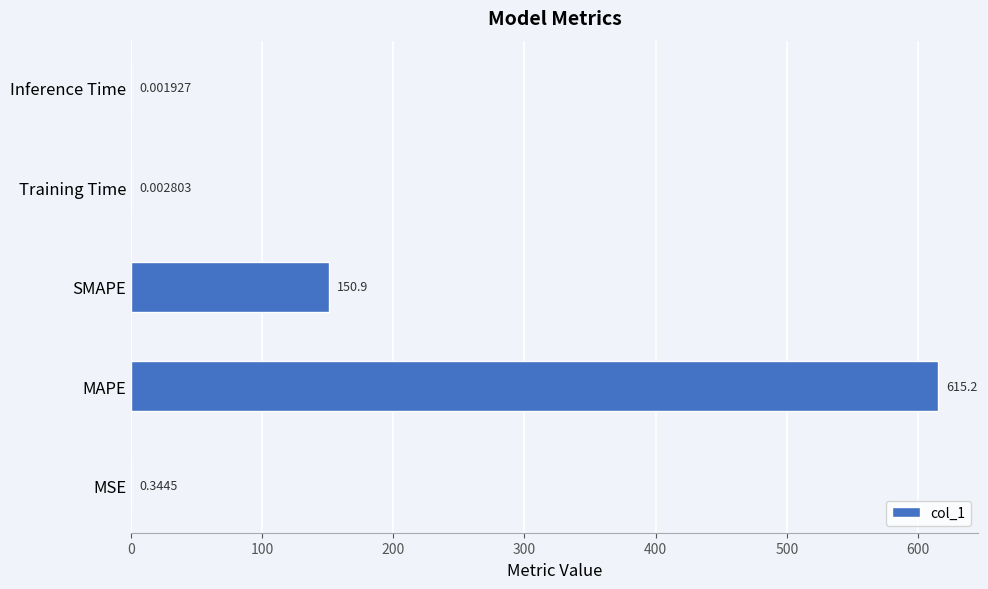

Where is the data nearest to the value 307?

SMAPE